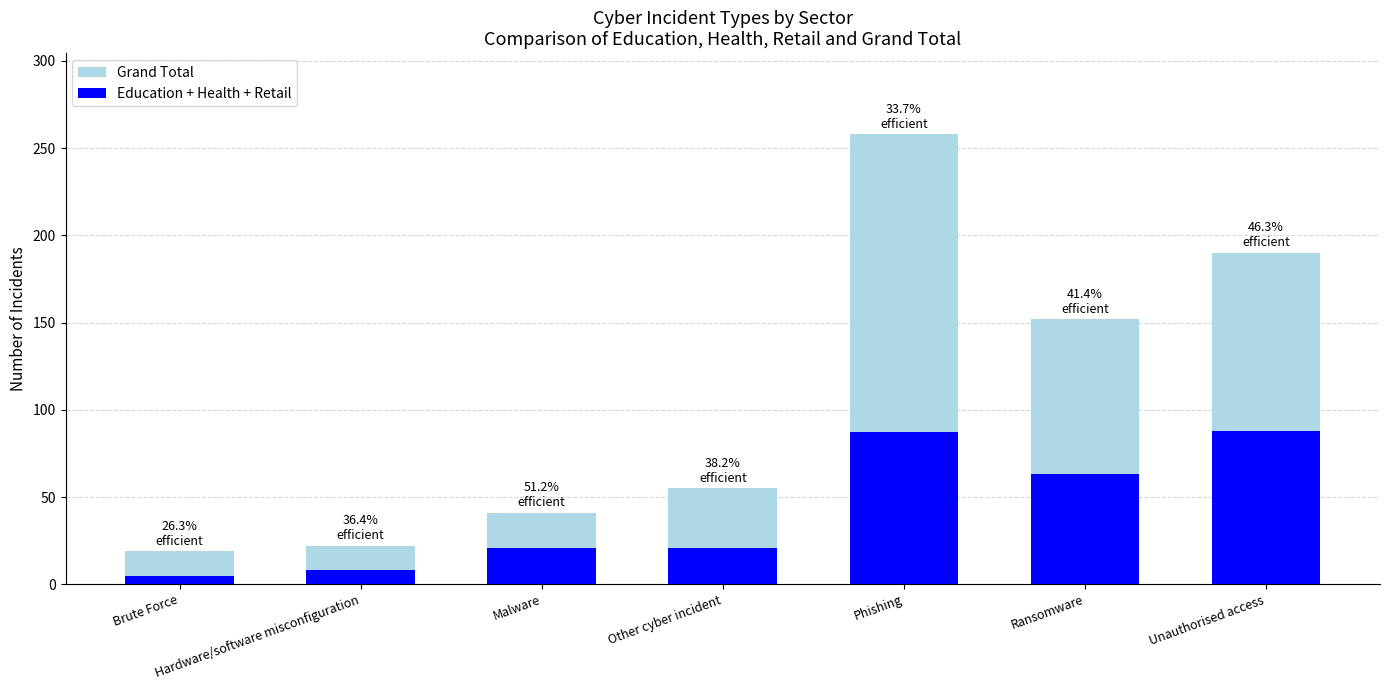

At Hardware/software misconfiguration, list the series in order from smallest to largest.

Education + Health + Retail, Grand Total